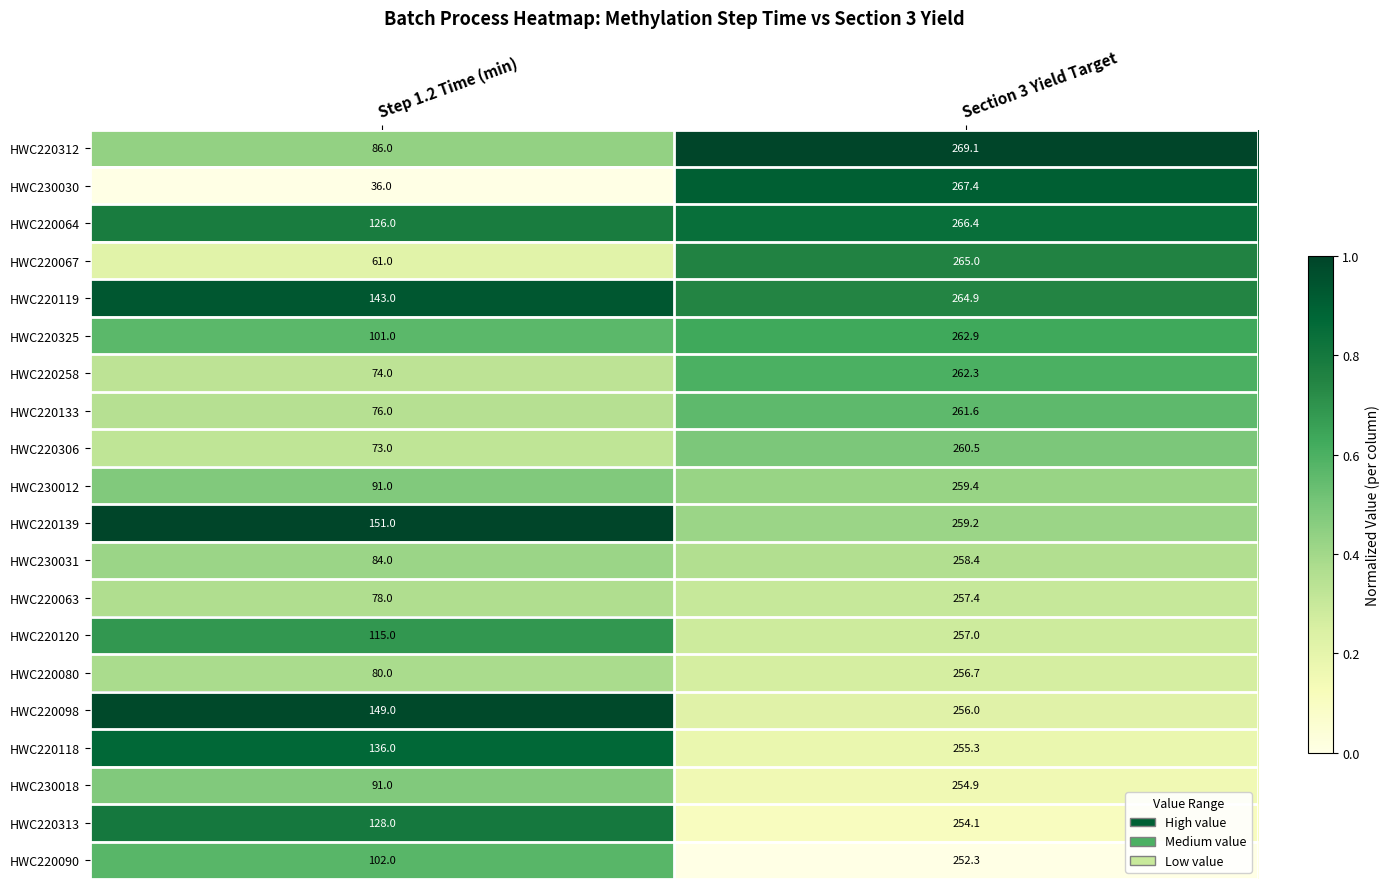

Which series changed the most between Step 1.2 Time (min) and Section 3 Yield Target?

HWC230030